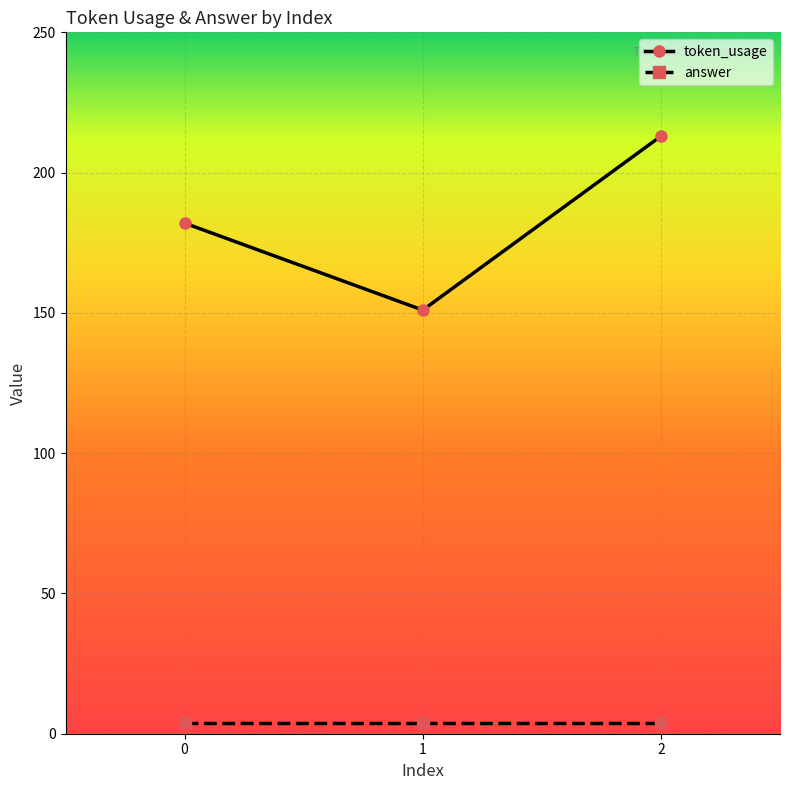

Reading right to left, extract all data points from this chart.

token_usage: 213	151	182
answer: 4	4	4